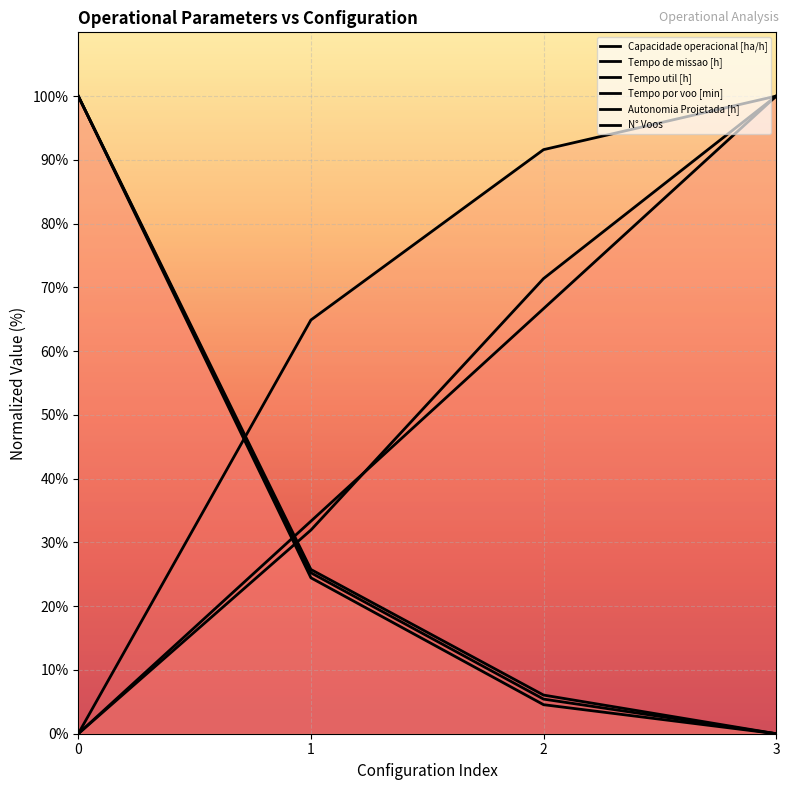

How many values in the N° Voos series are below 25?

2